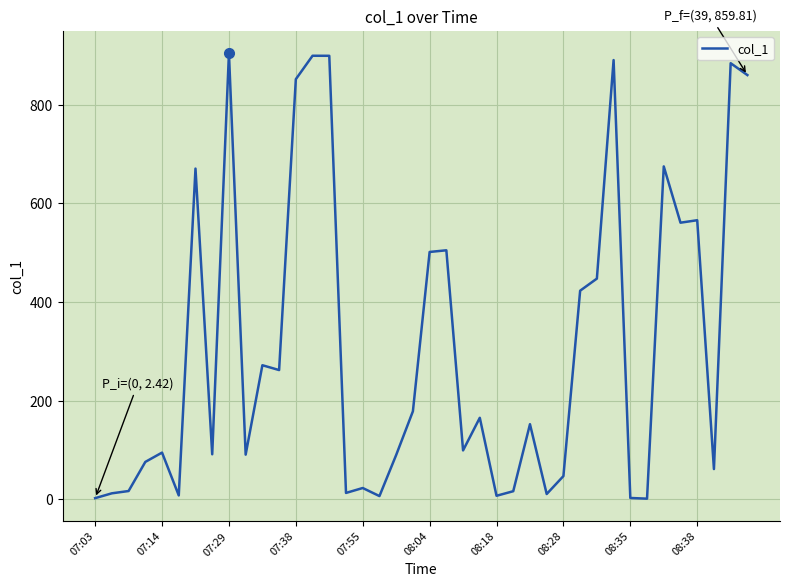

What is the difference between the maximum and minimum values?

902.8